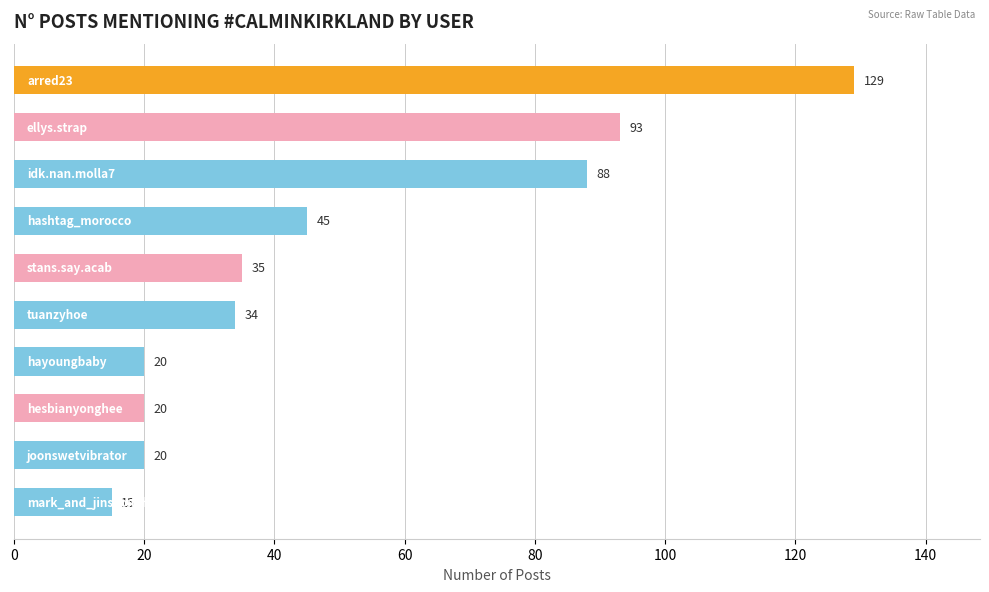

What is the value of the 5th bar from the top?

35